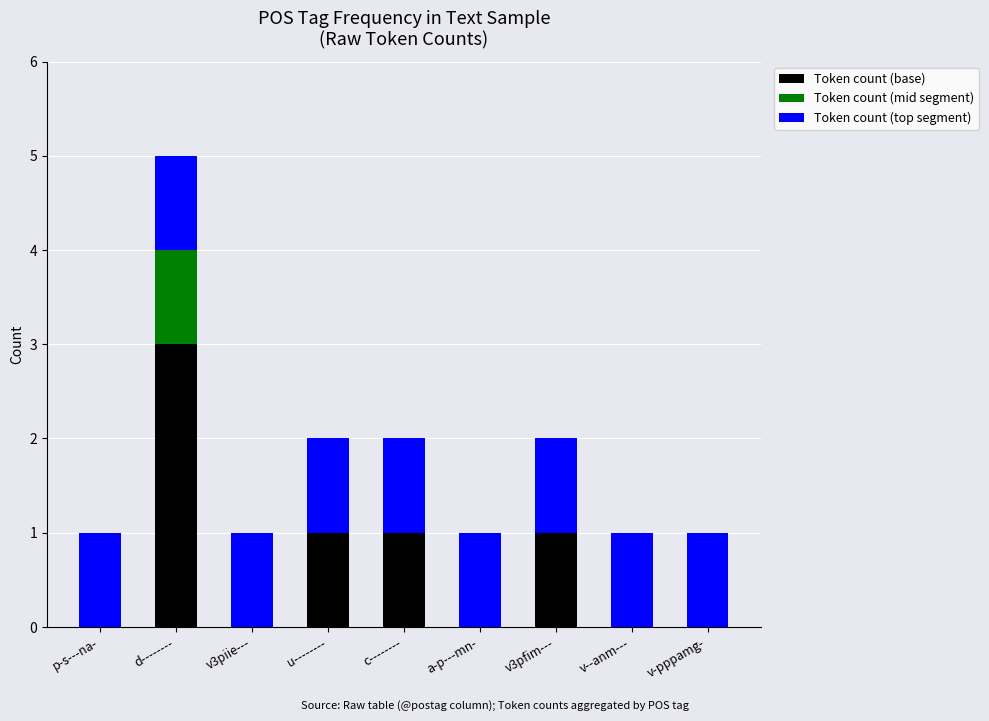

Is it true that Token count (base) equals -2 at v3piie---?

False